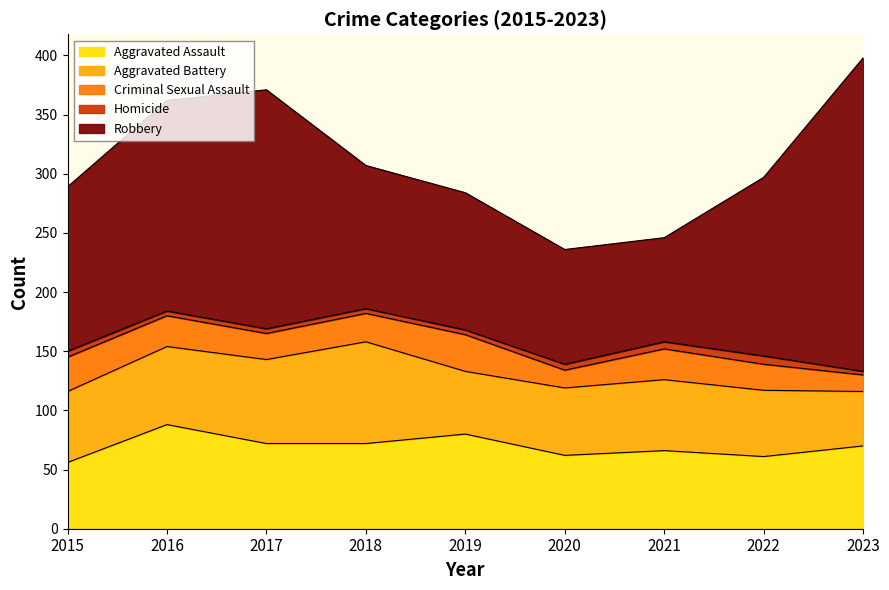

What is the value of the Aggravated Assault point at the 2nd from the left?

88